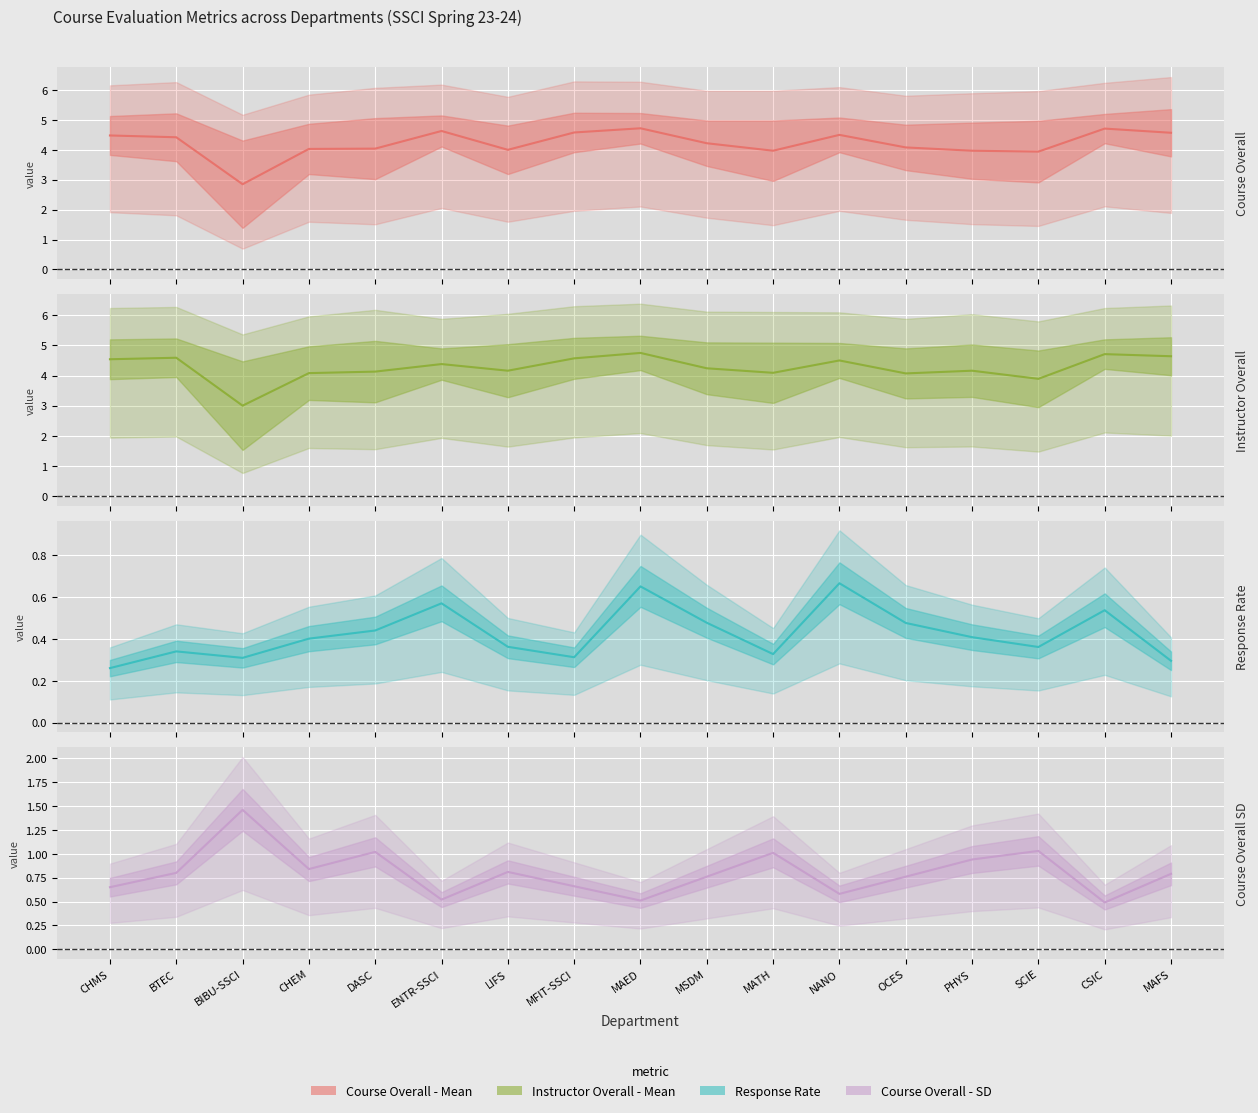

The value of Instructor Overall - Mean at MSDM is 4.2. True or false?

True